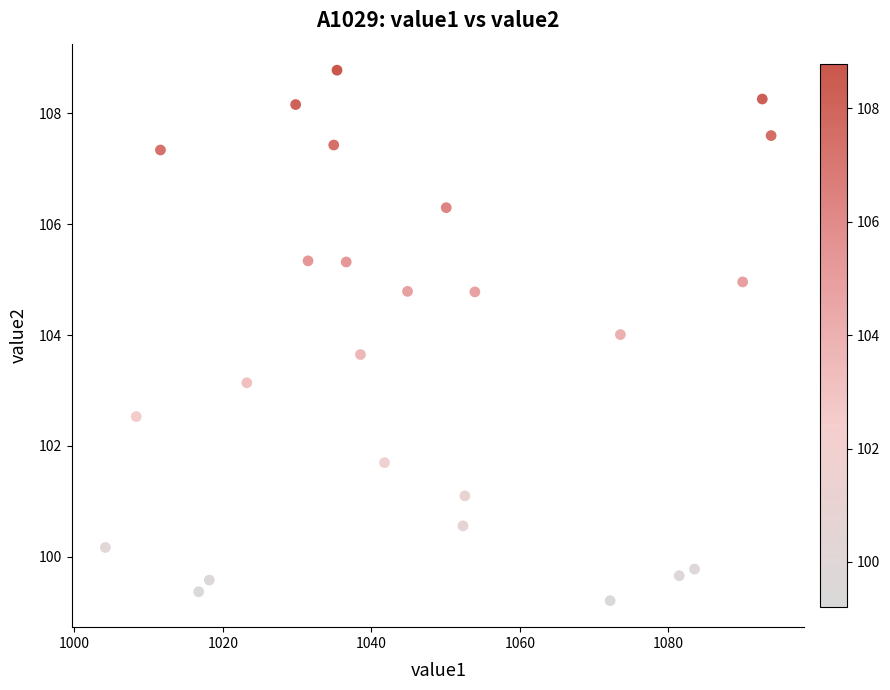

What Y value in the scatter plot is closest to 103?

103.1